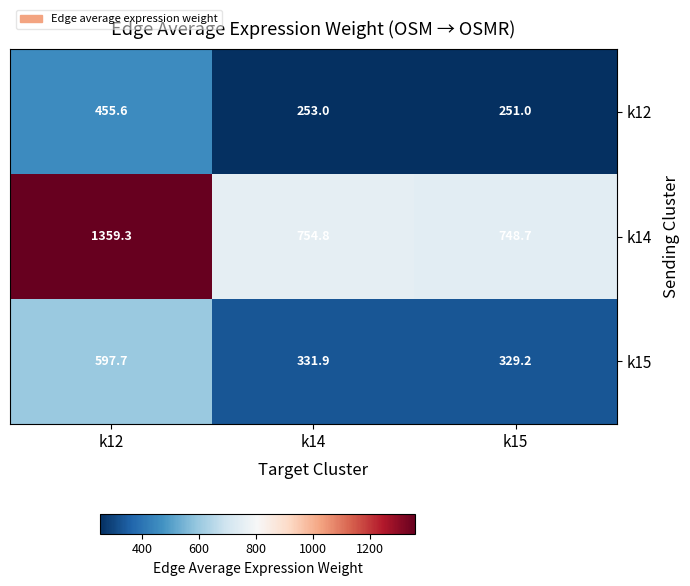

At which category is the sum across all series the highest?

k12